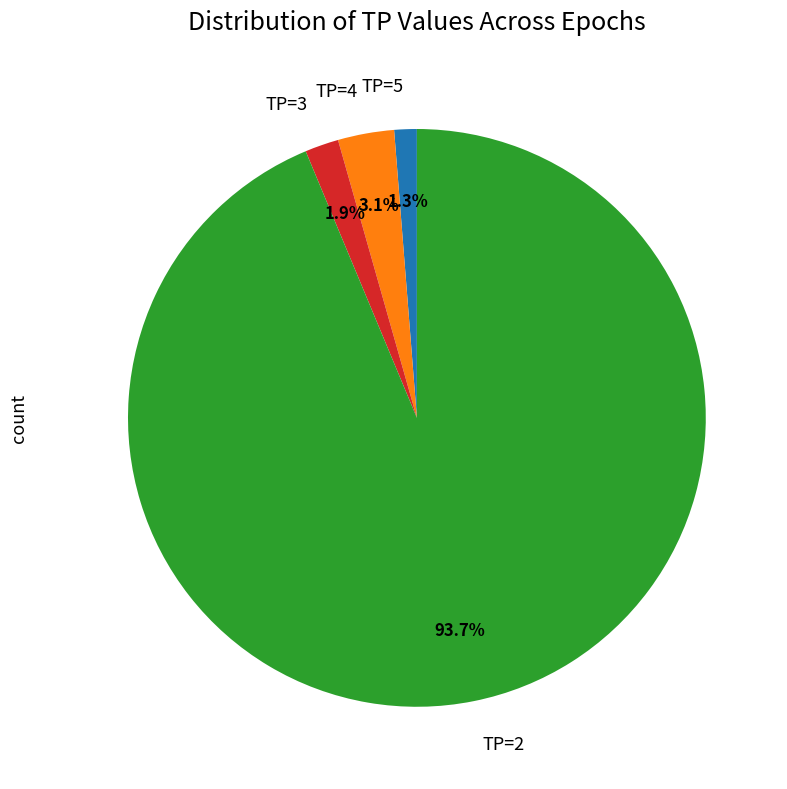

What percentage is the TP=3 slice, to the nearest percent?

2%